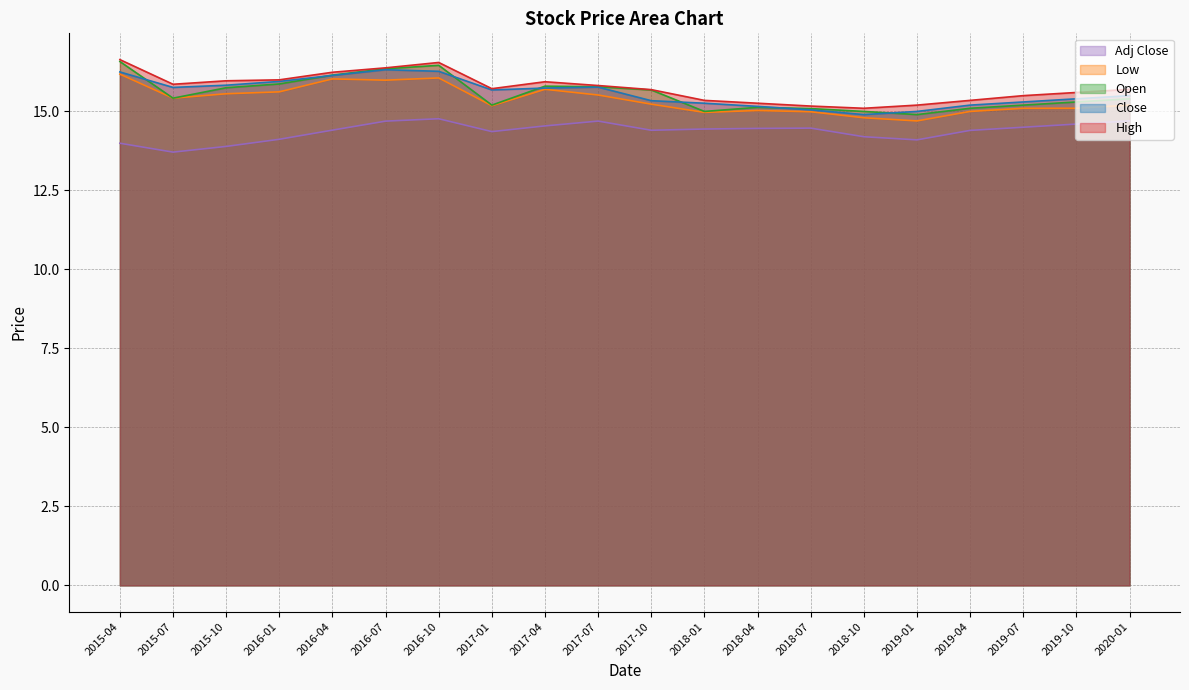

What is the label of the 13th point from the right?

2017-01